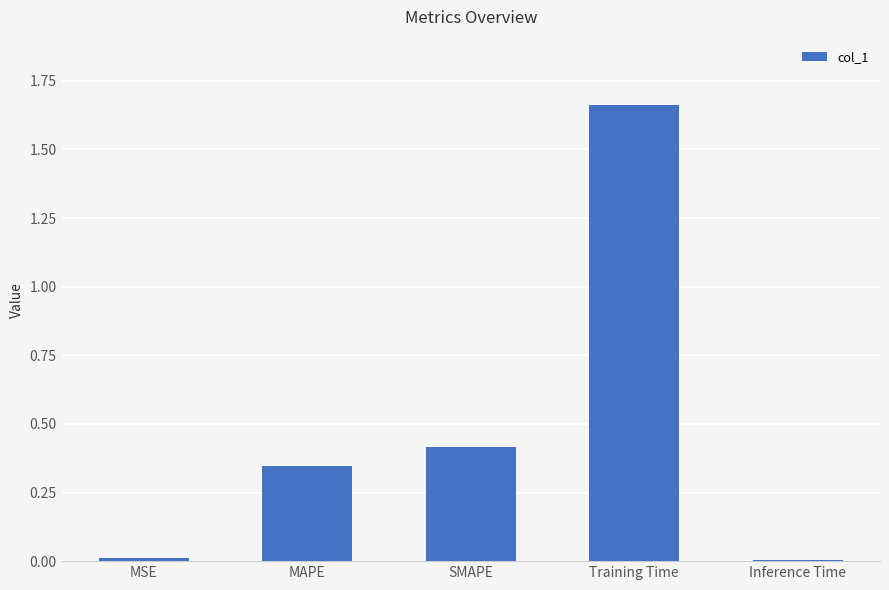

The value at Training Time is 0.4. True or false?

False